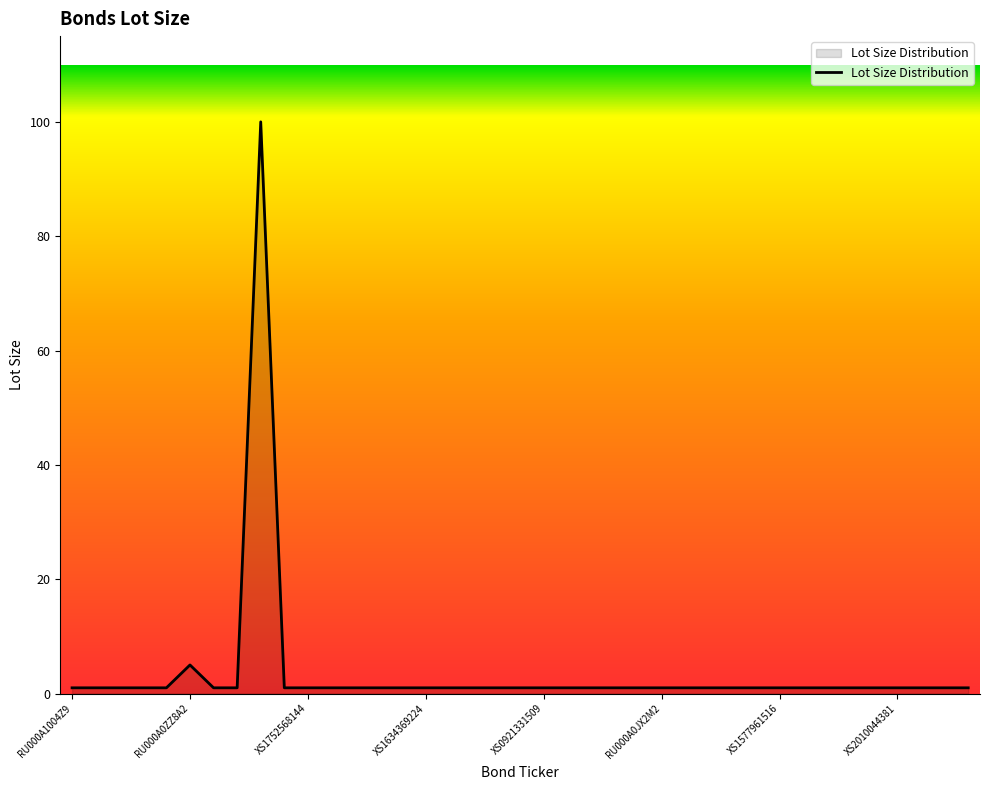

What is the smallest value displayed?

1